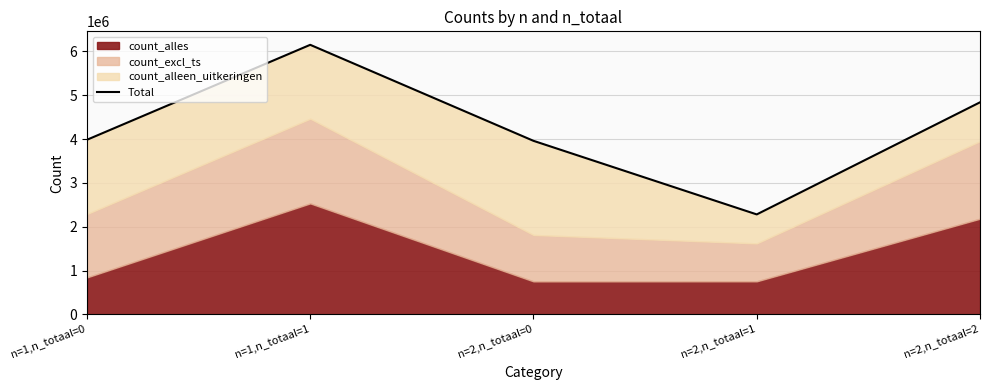

How many lines are shown in the chart?

1